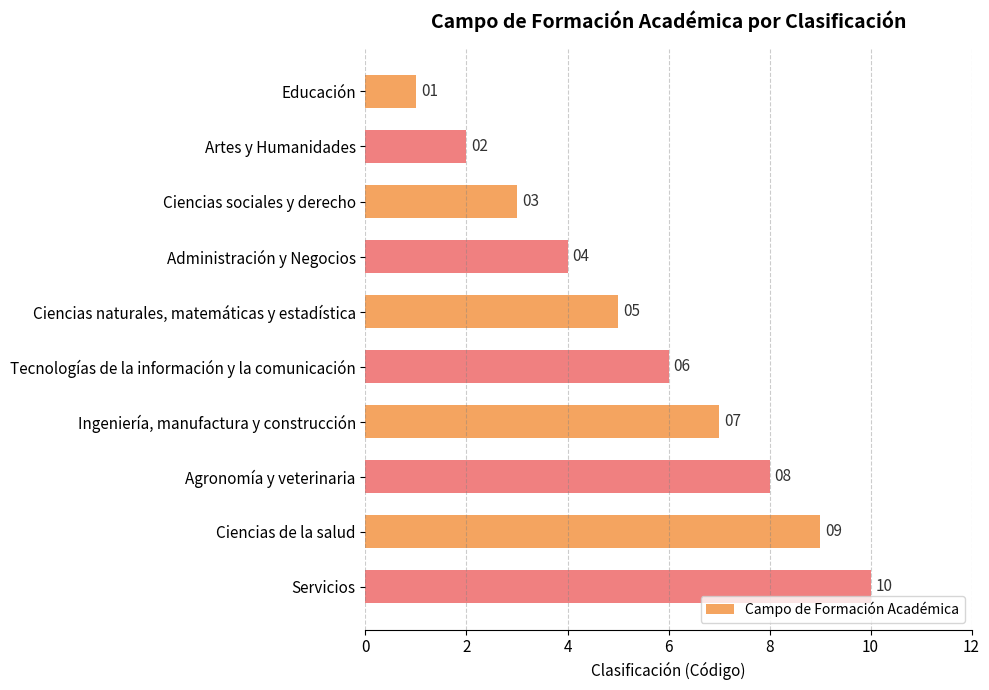

Rank the categories by value from lowest to highest.

Educación, Artes y Humanidades, Ciencias sociales y derecho, Administración y Negocios, Ciencias naturales, matemáticas y estadística, Tecnologías de la información y la comunicación, Ingeniería, manufactura y construcción, Agronomía y veterinaria, Ciencias de la salud, Servicios